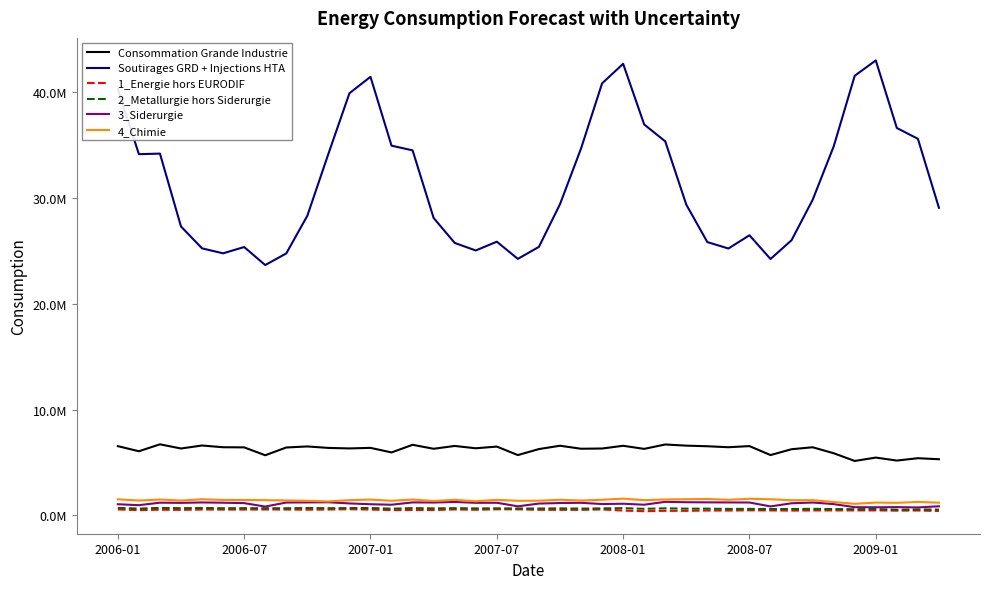

What are all the series names shown in the legend?

Consommation Grande Industrie, Soutirages GRD + Injections HTA, 1_Energie hors EURODIF, 2_Metallurgie hors Siderurgie, 3_Siderurgie, 4_Chimie